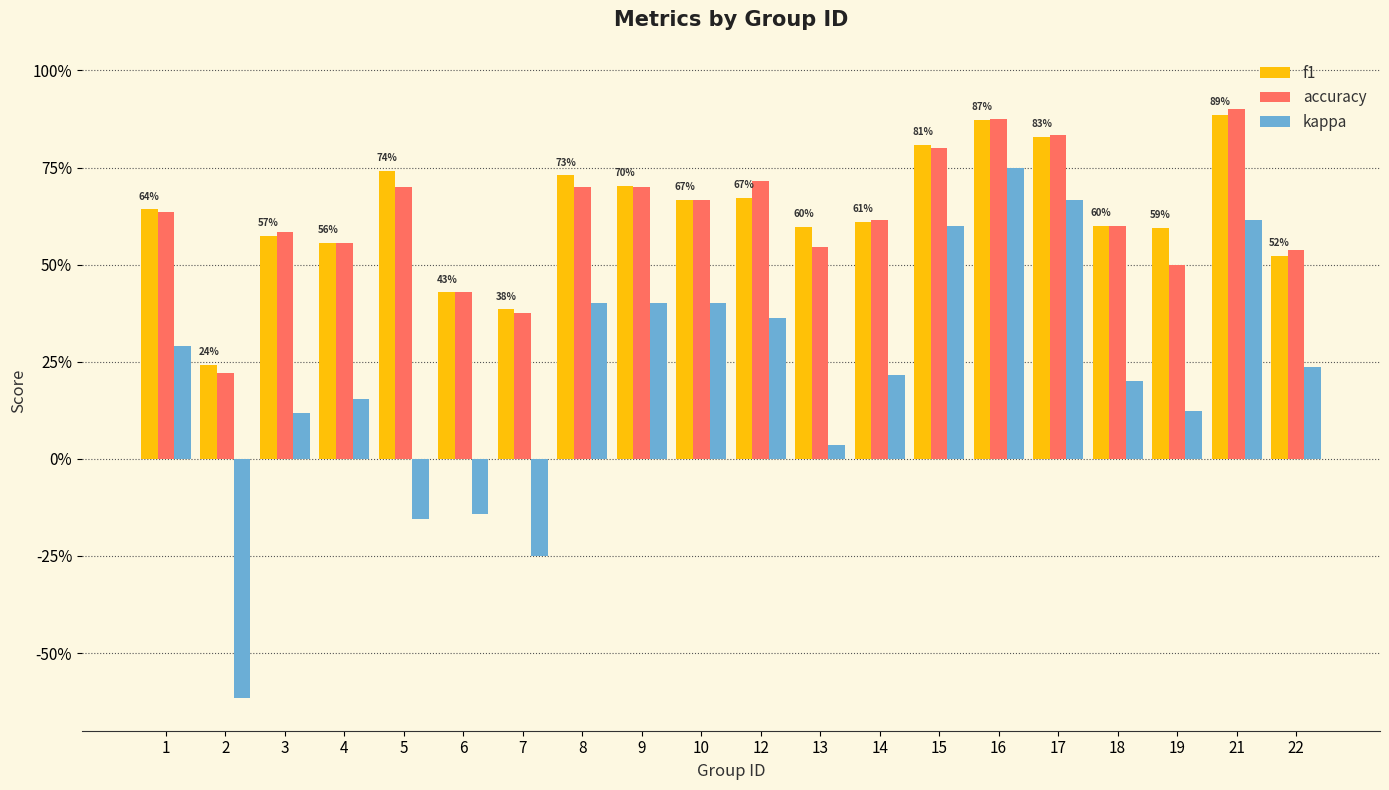

List the series in order of their peak value, lowest first.

kappa, f1, accuracy